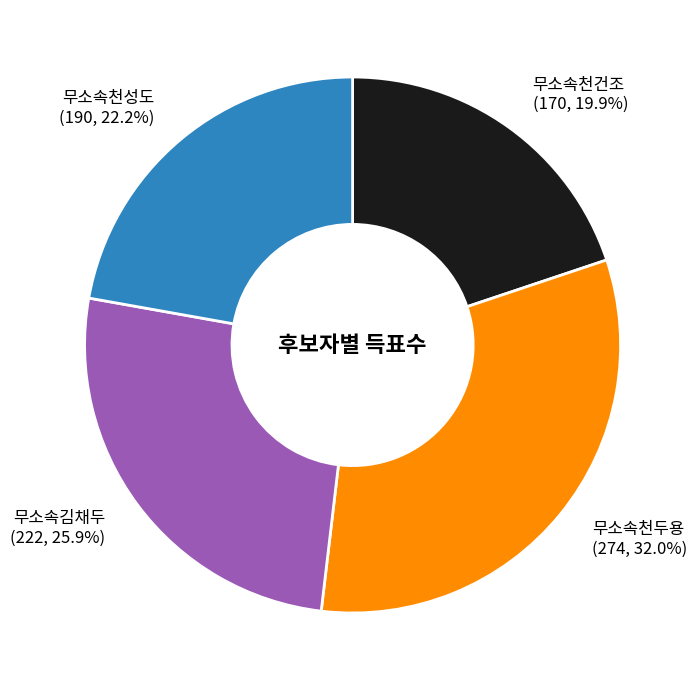

True or false: 무소속김채두 accounts for 26% of the total.

True